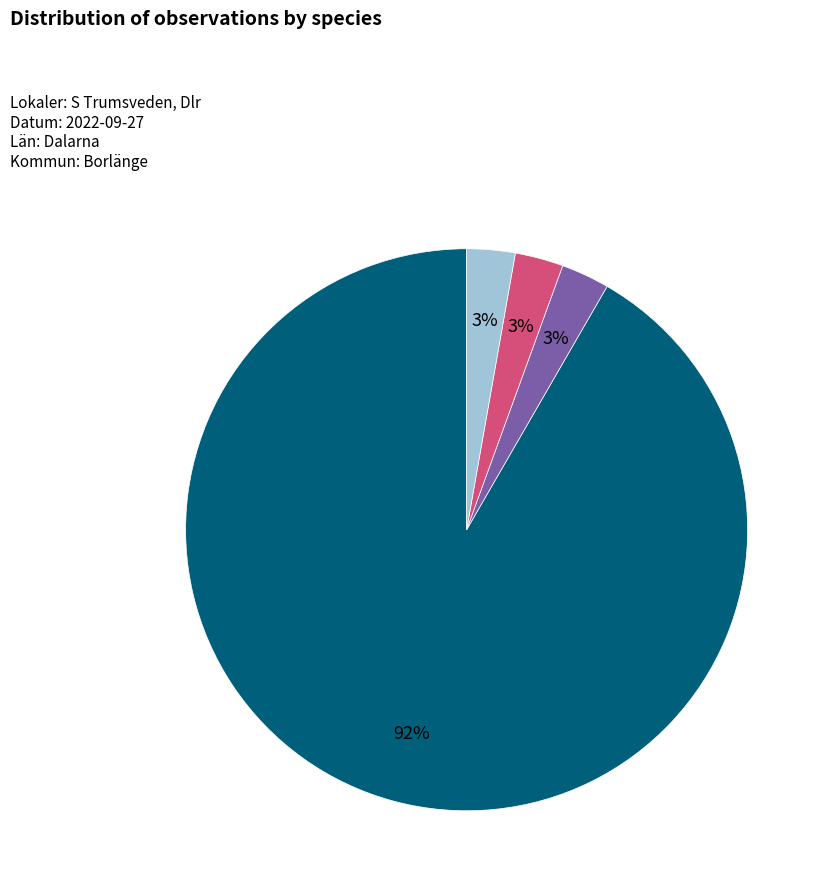

To the nearest percent, what is the average slice percentage?

25%